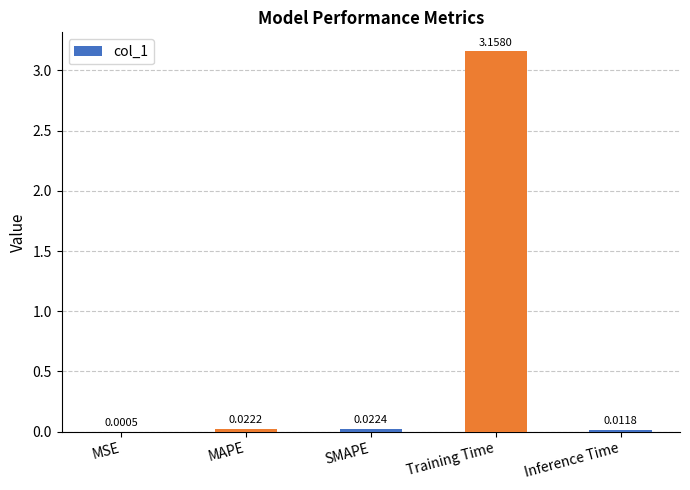

Where is the data nearest to the value 1?

SMAPE